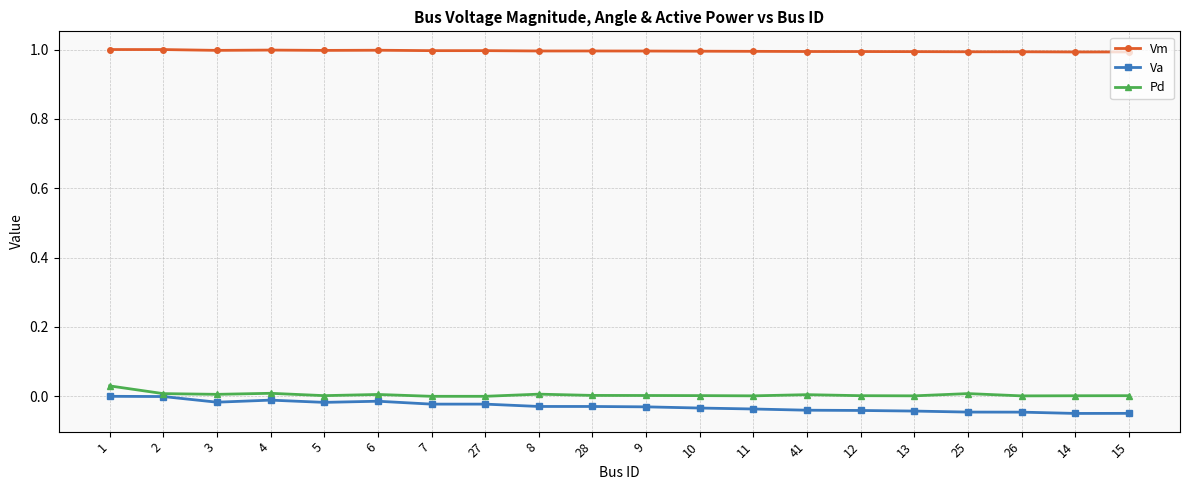

Which series has the largest total across all categories?

Vm